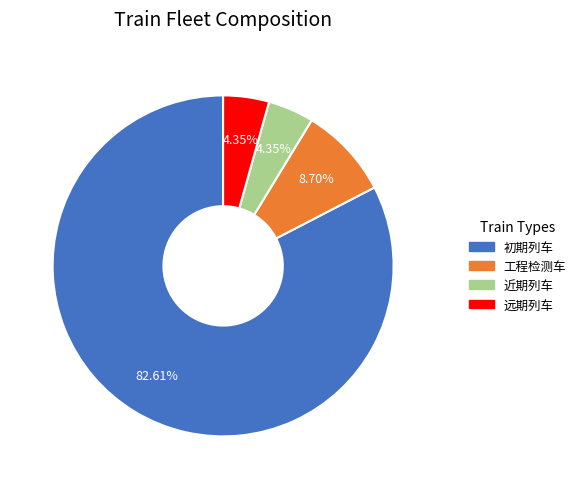

What is the largest slice in the pie chart?

初期列车